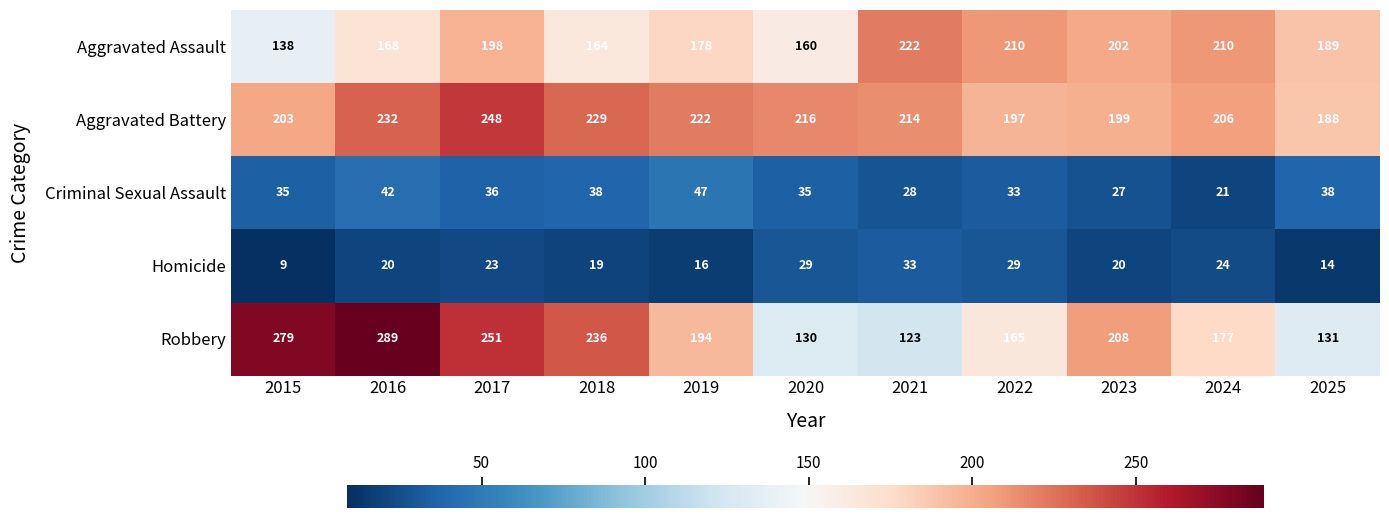

Is it true that Aggravated Battery equals 82 at 2020?

False